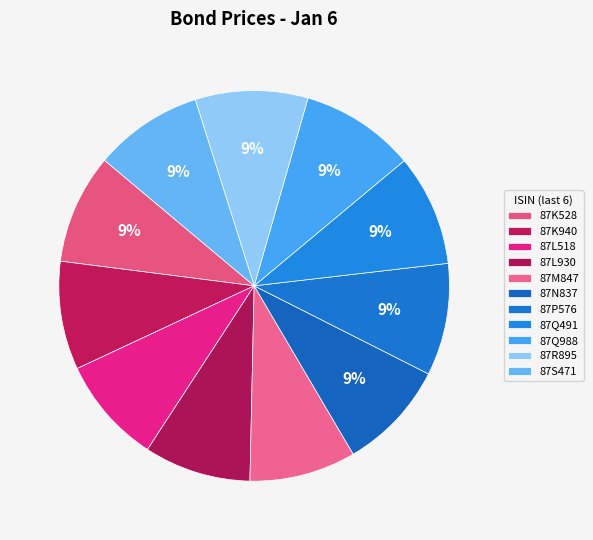

Count the number of slices in the pie.

11